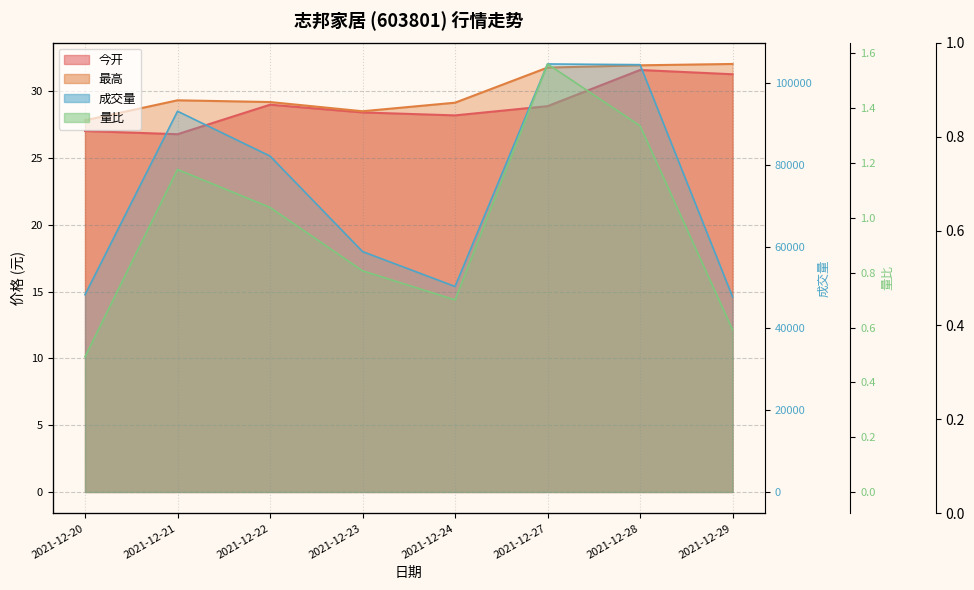

Reading right to left, list all the values displayed in this chart.

今开: 2021-12-29=31.3	2021-12-28=31.6	2021-12-27=28.9	2021-12-24=28.2	2021-12-23=28.4	2021-12-22=29.0	2021-12-21=26.8	2021-12-20=27.0
最高: 2021-12-29=32.0	2021-12-28=31.9	2021-12-27=31.8	2021-12-24=29.1	2021-12-23=28.5	2021-12-22=29.2	2021-12-21=29.3	2021-12-20=27.8
成交量: 2021-12-29=47731.4	2021-12-28=104518.9	2021-12-27=104686.0	2021-12-24=50263.9	2021-12-23=58801.2	2021-12-22=82165.7	2021-12-21=93121.5	2021-12-20=48252.2
量比: 2021-12-29=0.6	2021-12-28=1.3	2021-12-27=1.6	2021-12-24=0.7	2021-12-23=0.8	2021-12-22=1.0	2021-12-21=1.2	2021-12-20=0.5